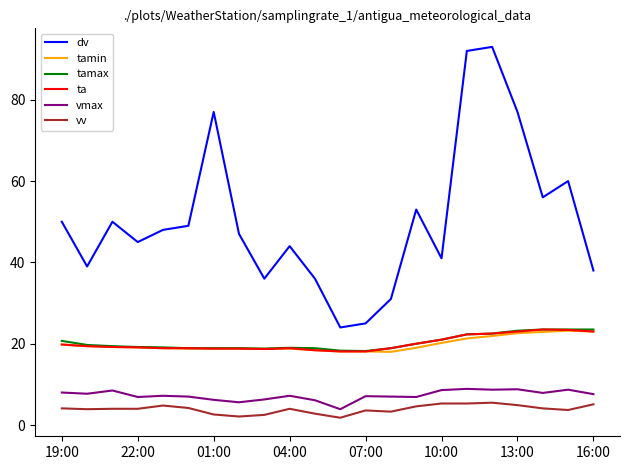

Which series has the largest range (max minus min)?

dv